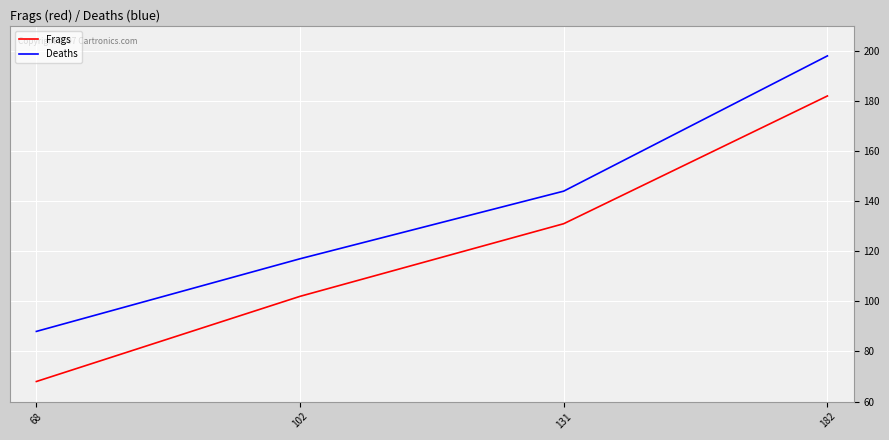

List the series in order of their overall mean, lowest first.

Frags, Deaths